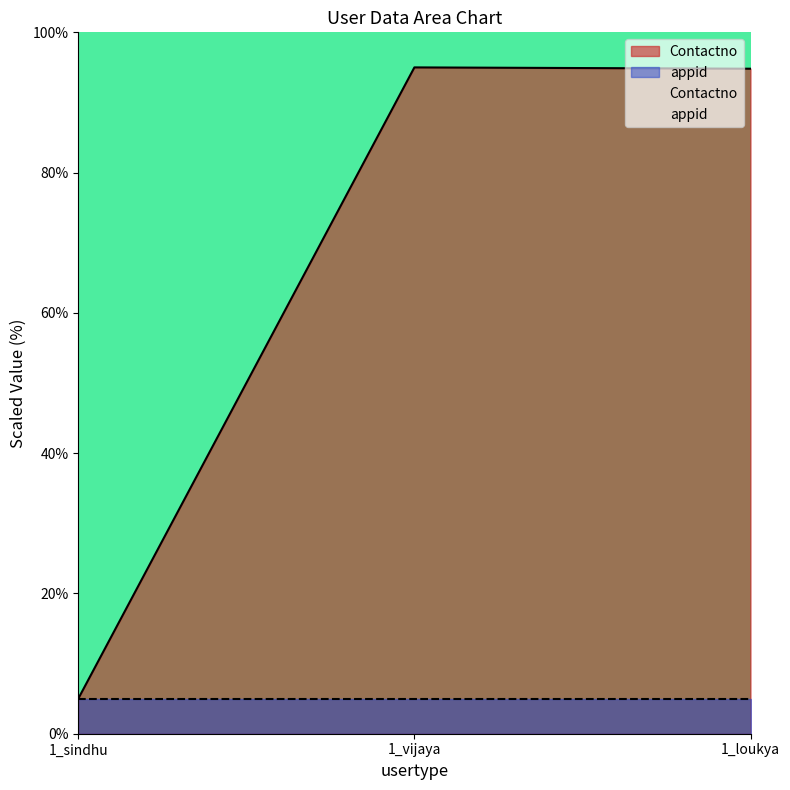

List the labels in order of value, largest first.

1_vijaya, 1_loukya, 1_sindhu